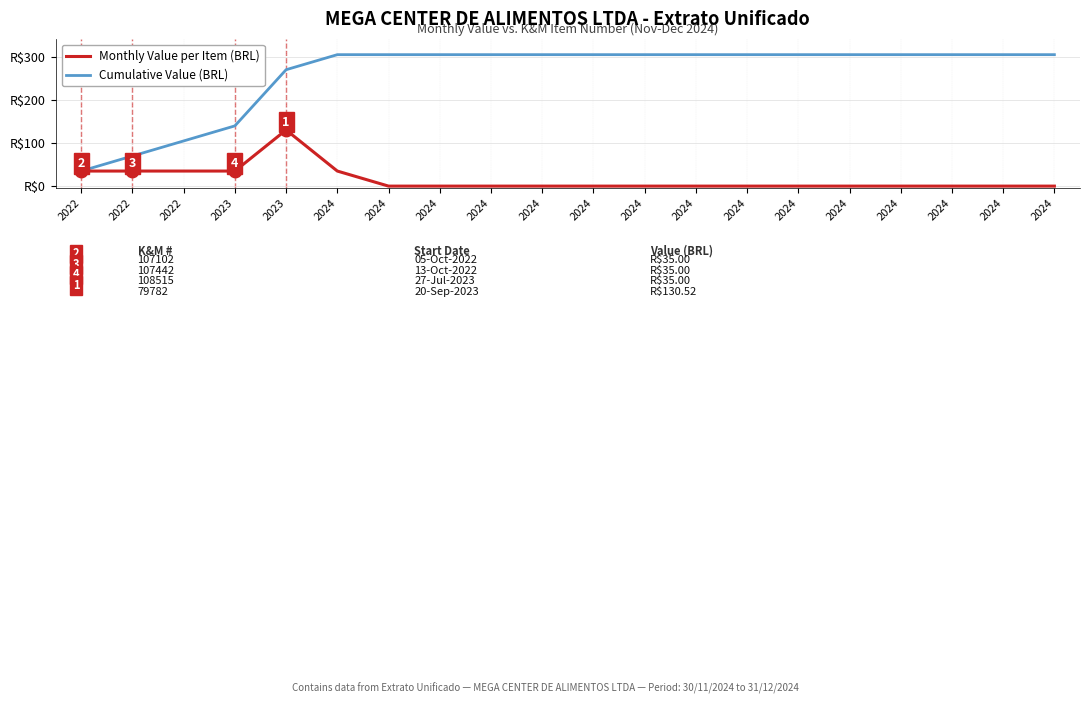

At which category does the chart reach its minimum across all series?

2024